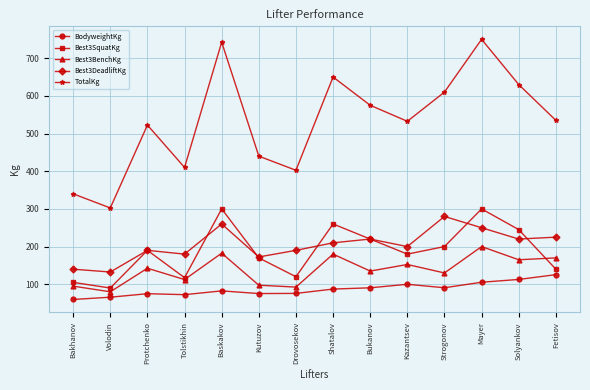

Is it true that Best3BenchKg equals 69.0 at Tolstikhin?

False